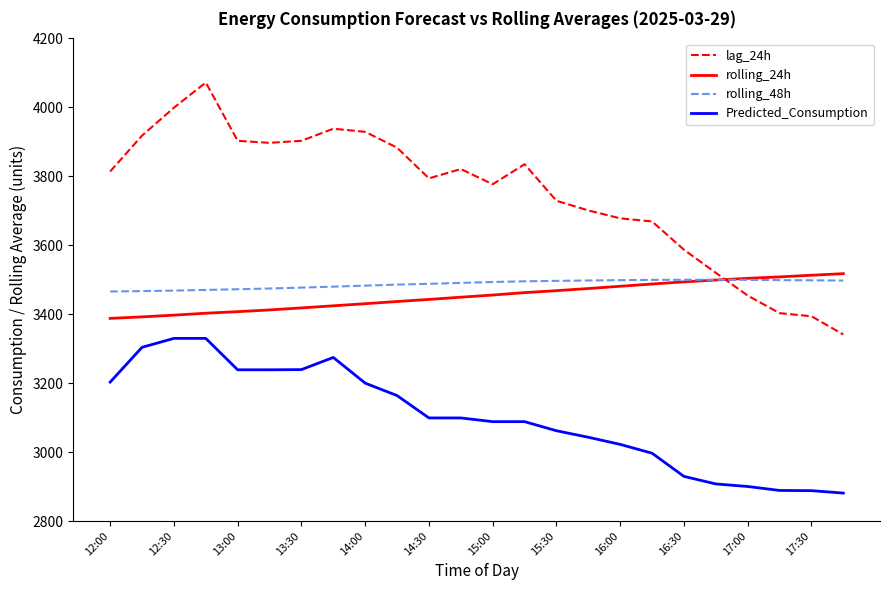

Which series has the widest spread of values?

lag_24h